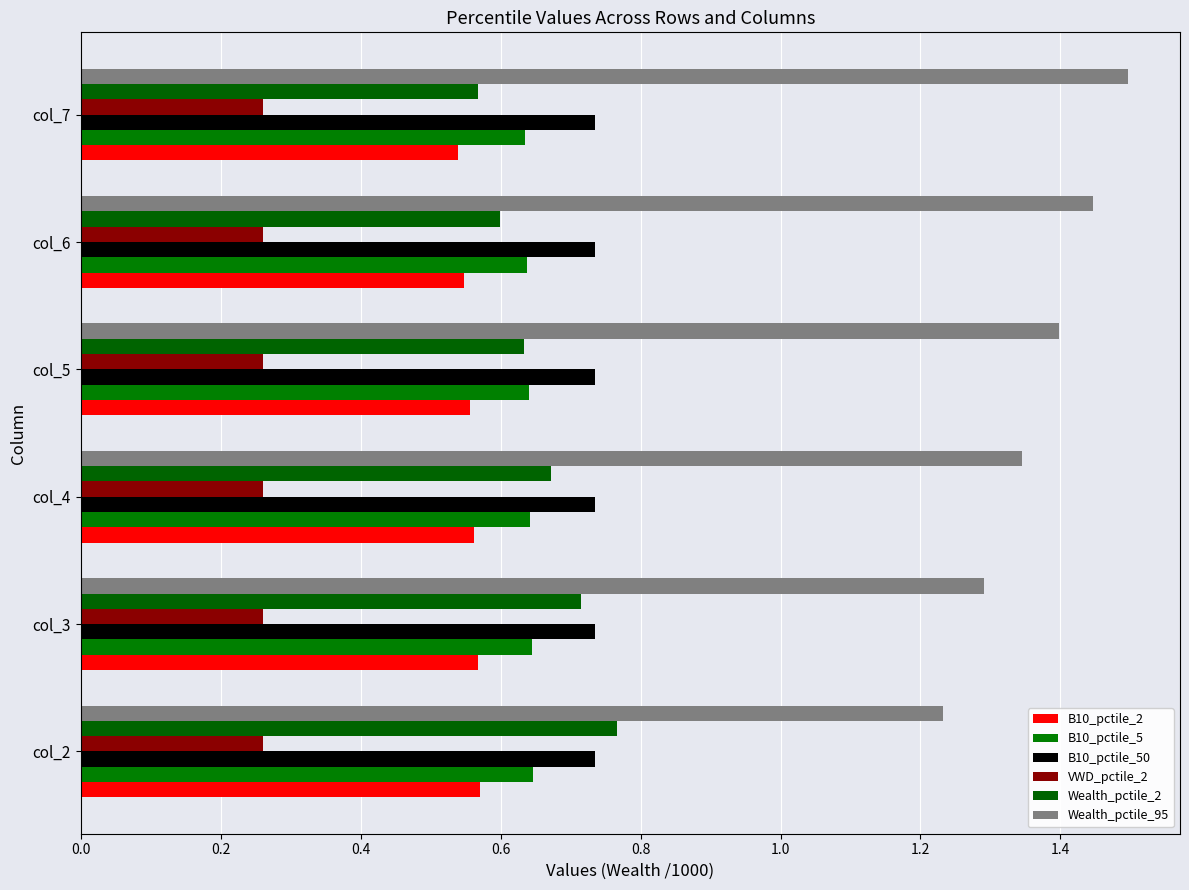

What position from the left is 1.0?

6